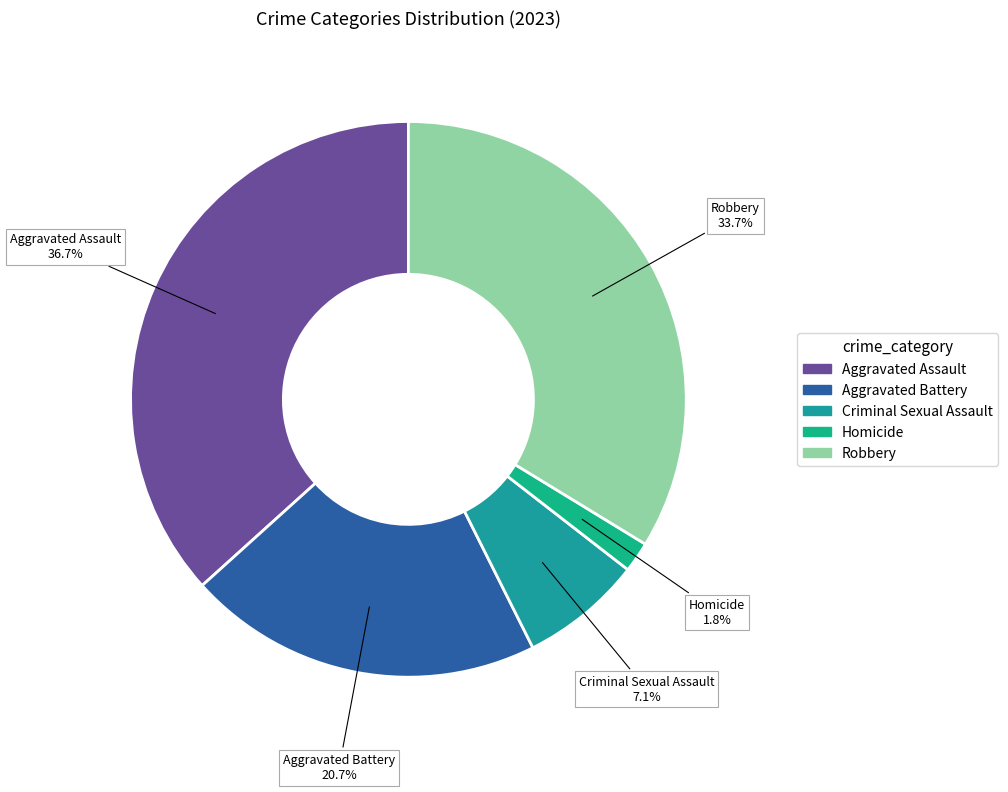

How many slices are in this pie chart?

5